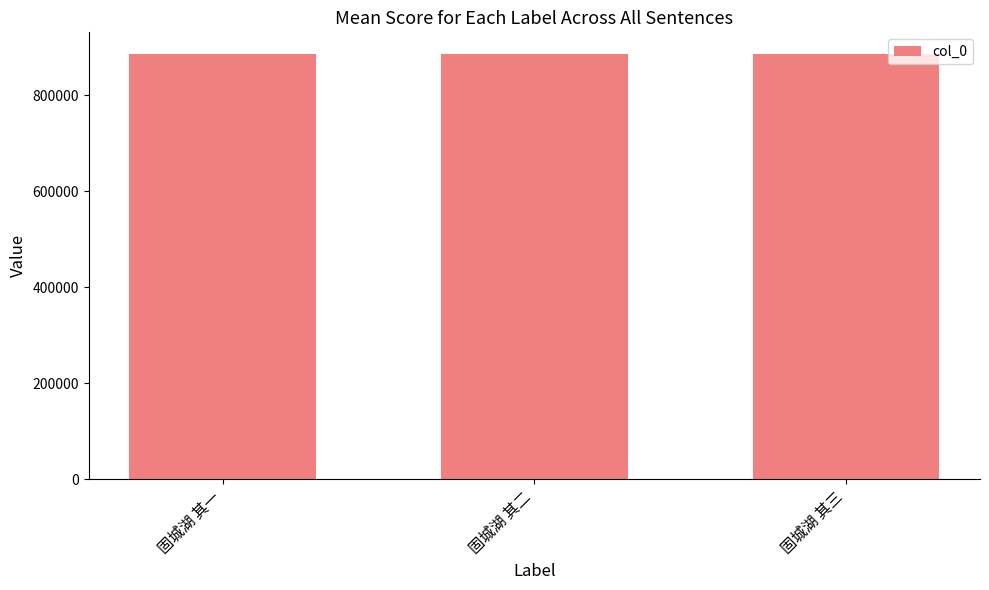

Approximately how many times larger is the value at 固城湖 其一 compared to 固城湖 其二?

1.0